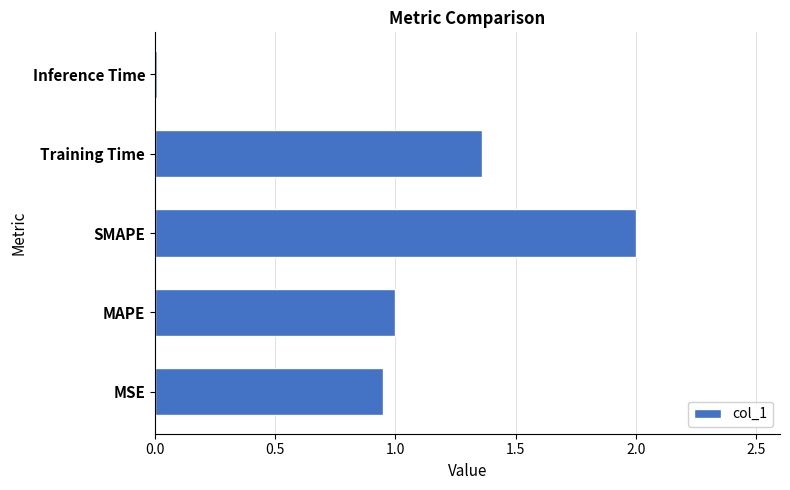

Which has a higher value, Inference Time or Training Time?

Training Time